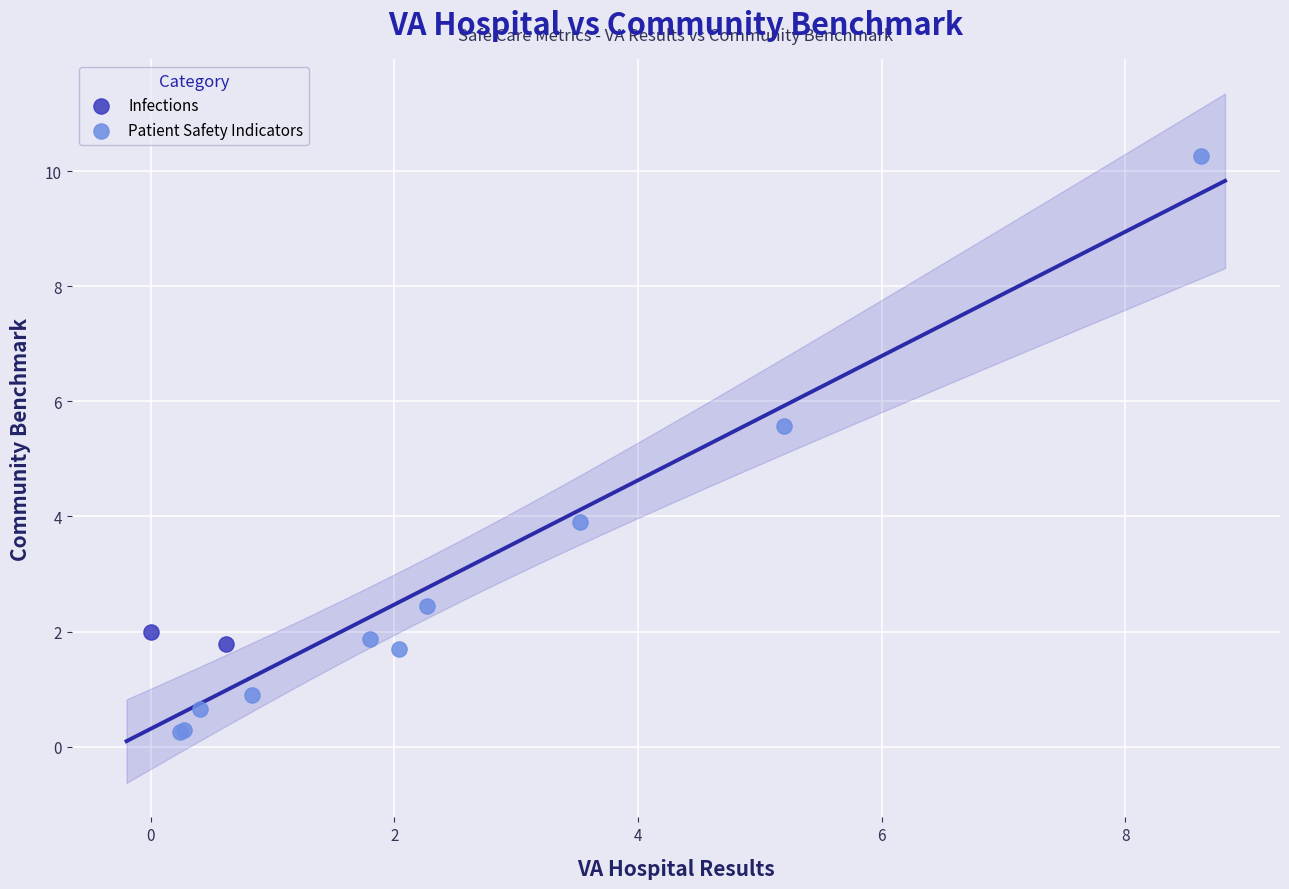

What are all the series names shown in the legend?

Infections, Patient Safety Indicators